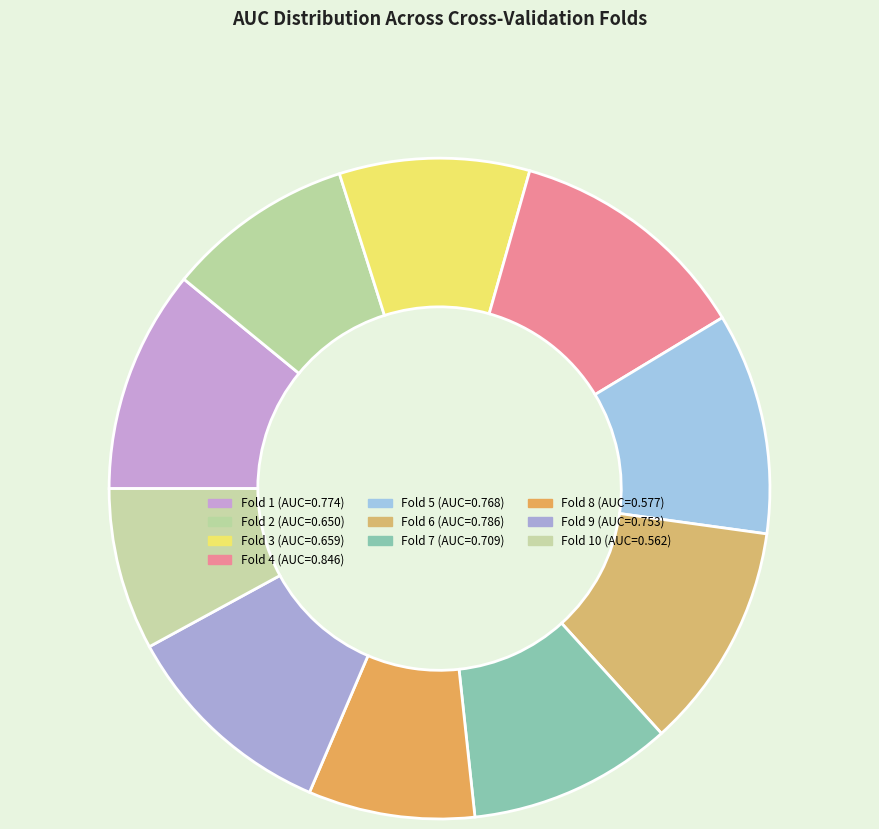

How many segments does this pie chart have?

10